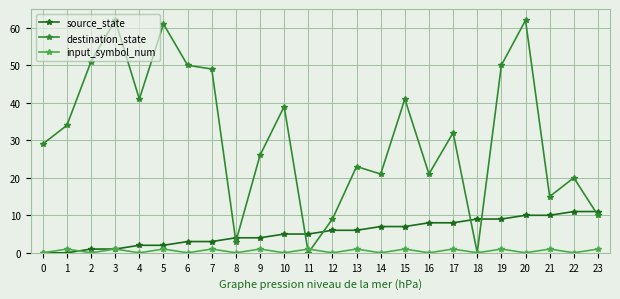

At which label is destination_state closest to 31?

17